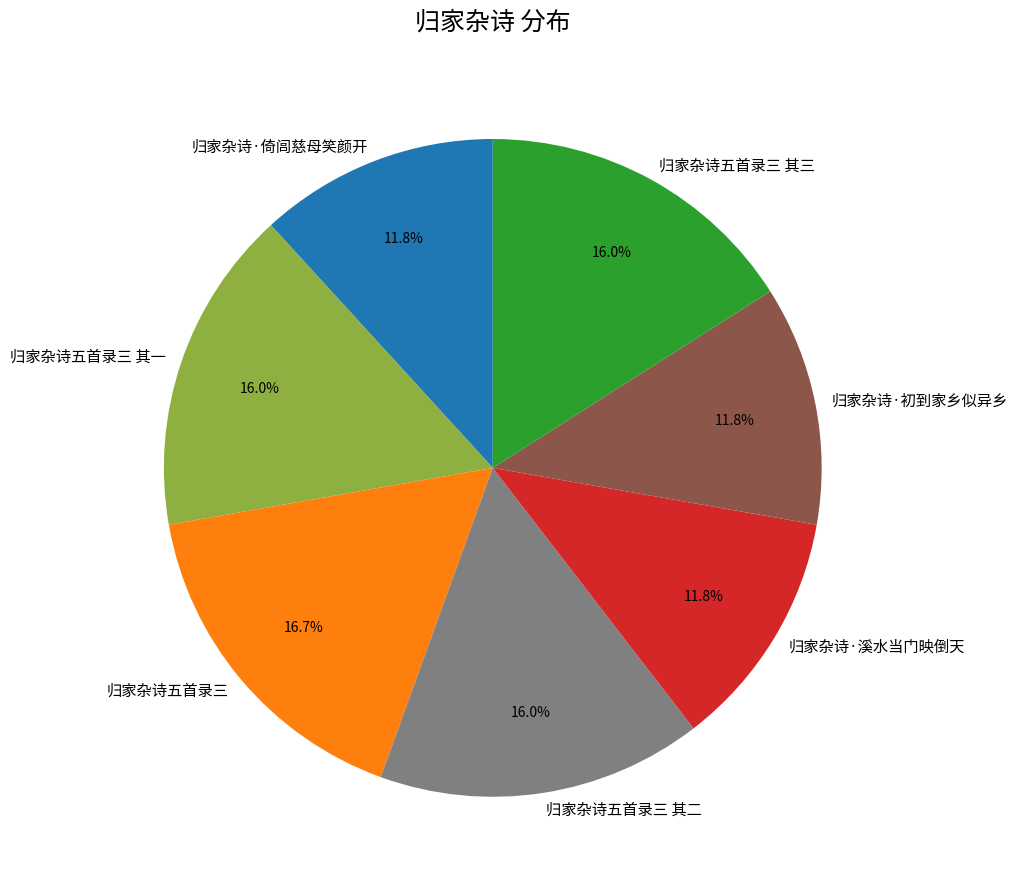

Approximately how many times larger is the value at 归家杂诗五首录三 其二 compared to 归家杂诗·倚闾慈母笑颜开?

1.4